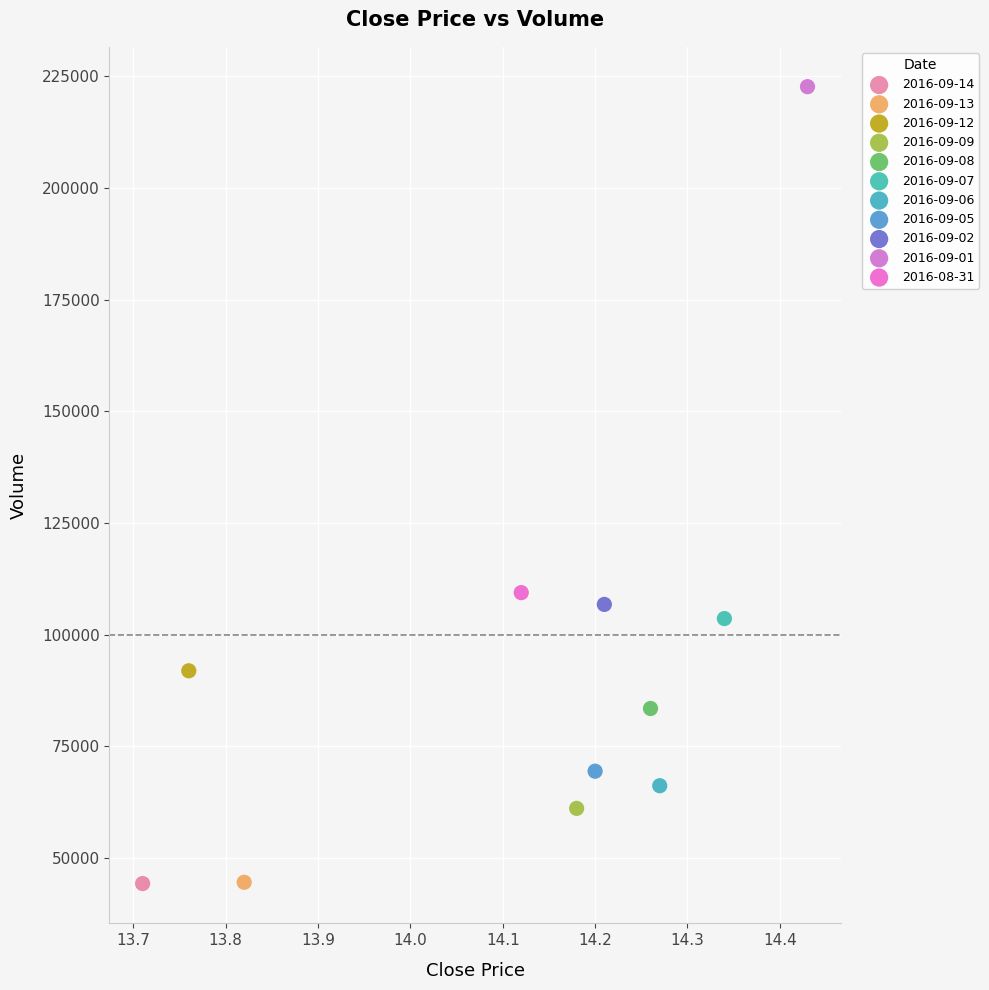

What are all the series names shown in the legend?

2016-09-14, 2016-09-13, 2016-09-12, 2016-09-09, 2016-09-08, 2016-09-07, 2016-09-06, 2016-09-05, 2016-09-02, 2016-09-01, 2016-08-31